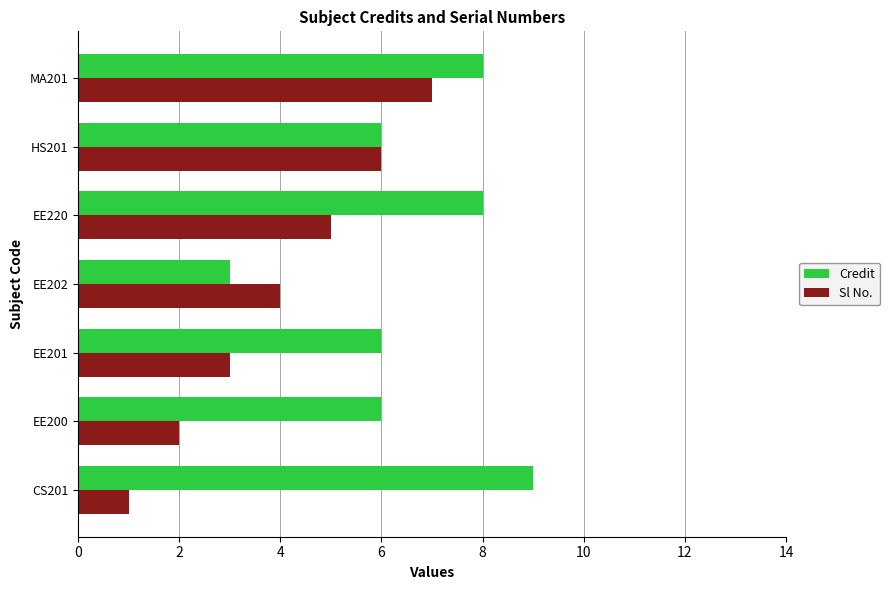

Which category has the highest value across all series?

CS201